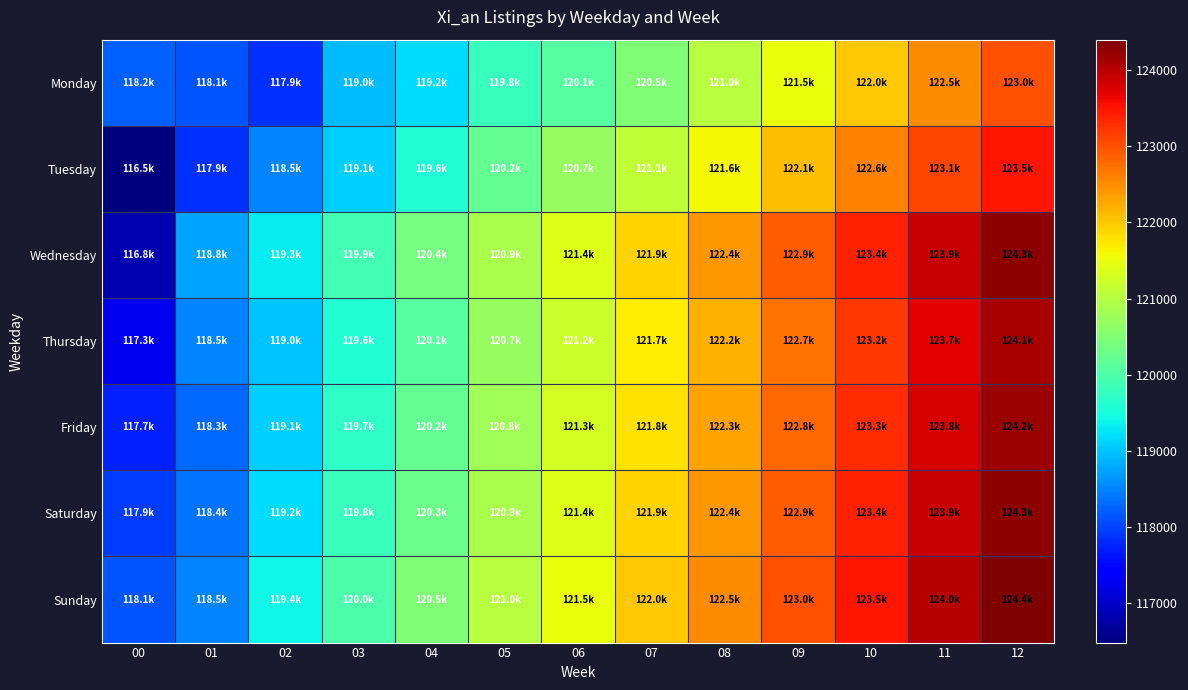

What is the minimum value shown in the chart?

116484